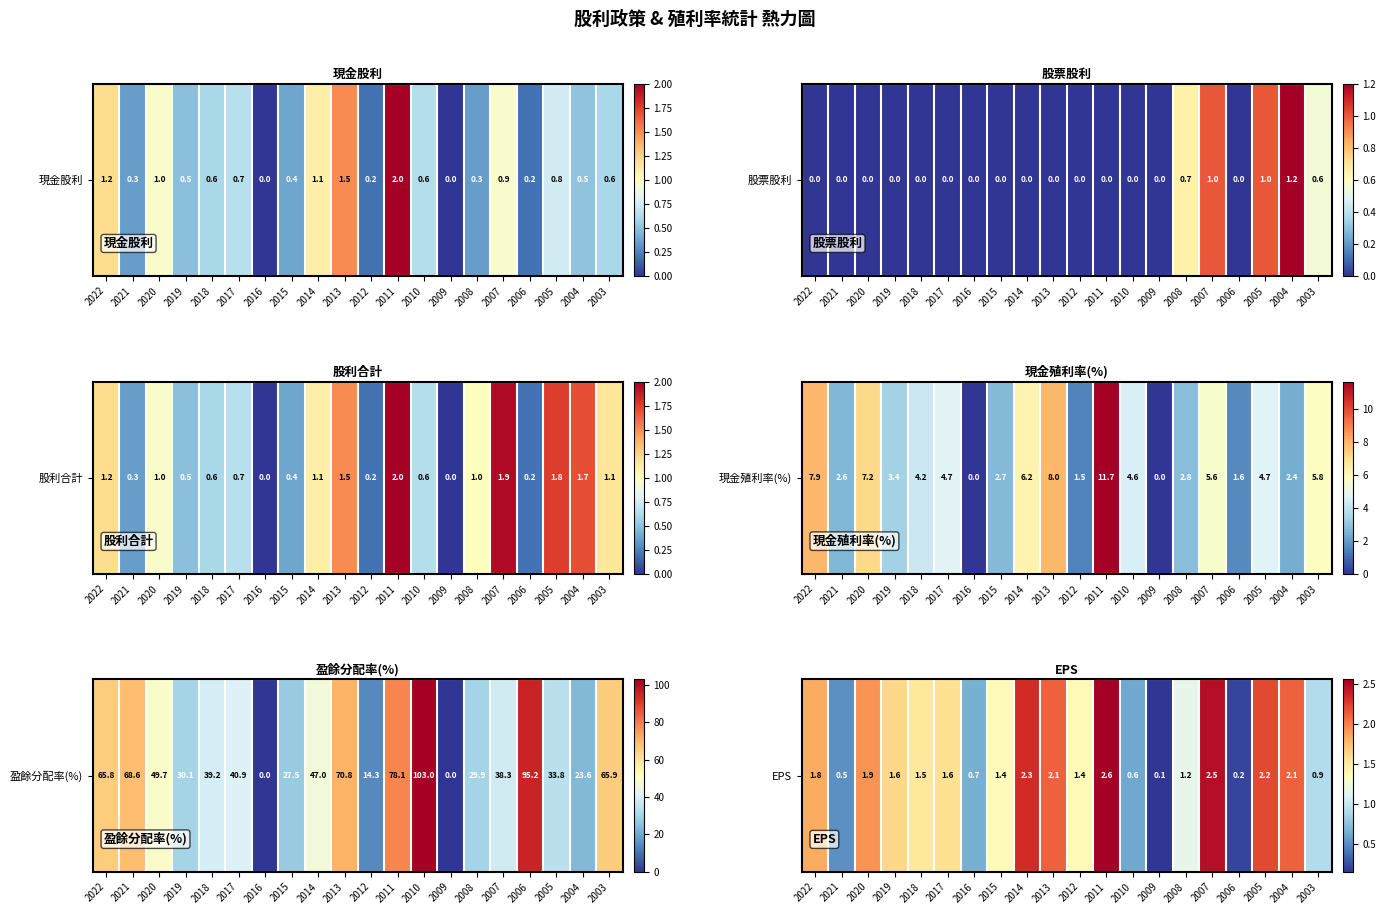

Read the value at 2015.

1.4